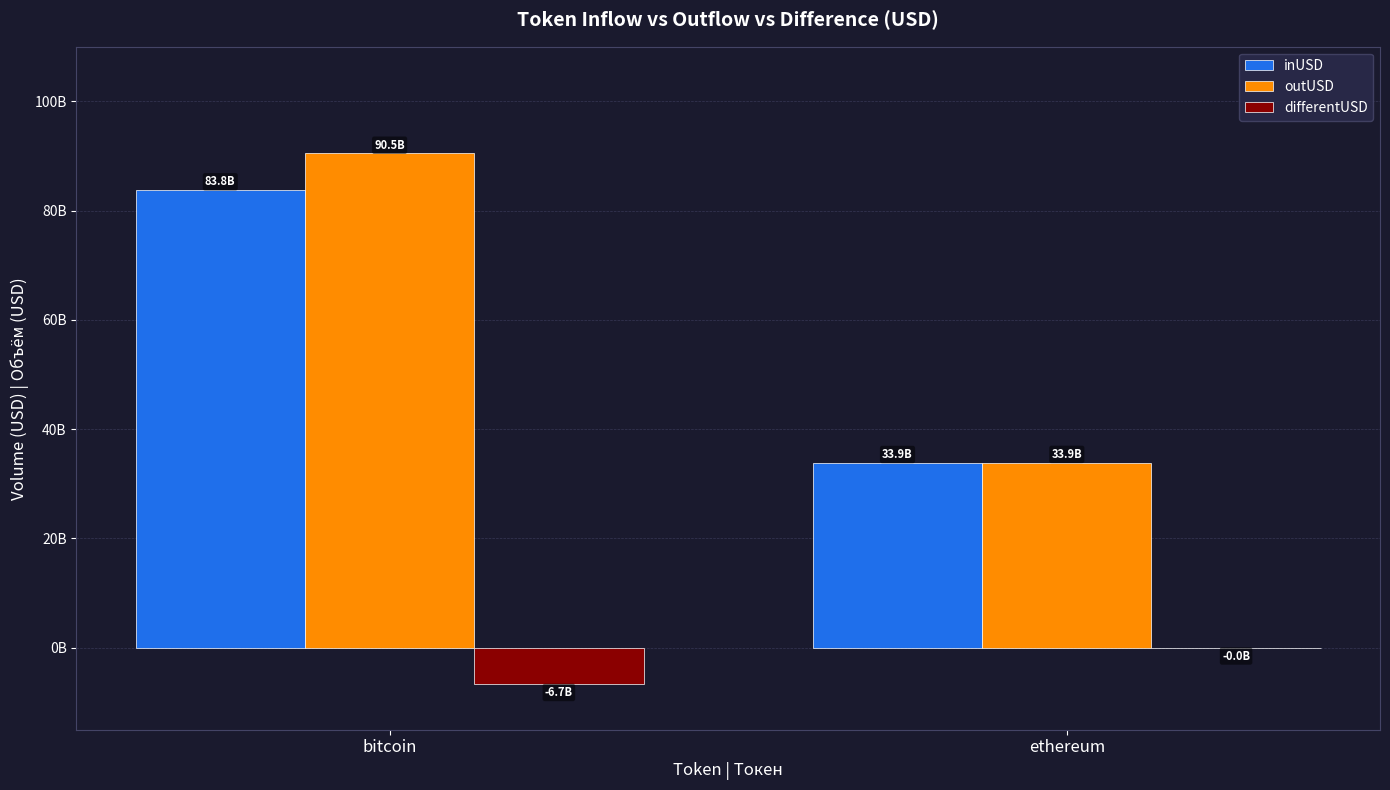

Are the bars horizontal?

No